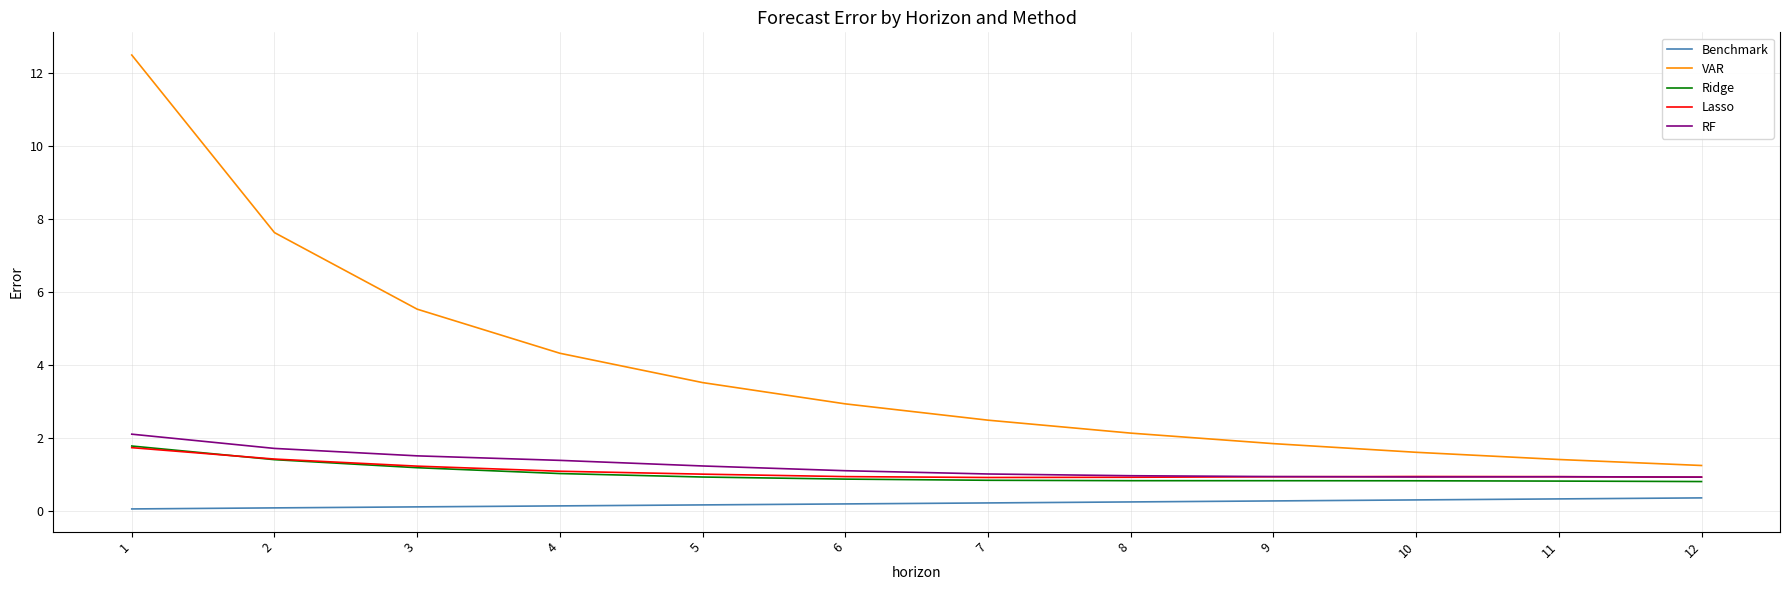

Is it true that Ridge equals 1.2 at 3?

True